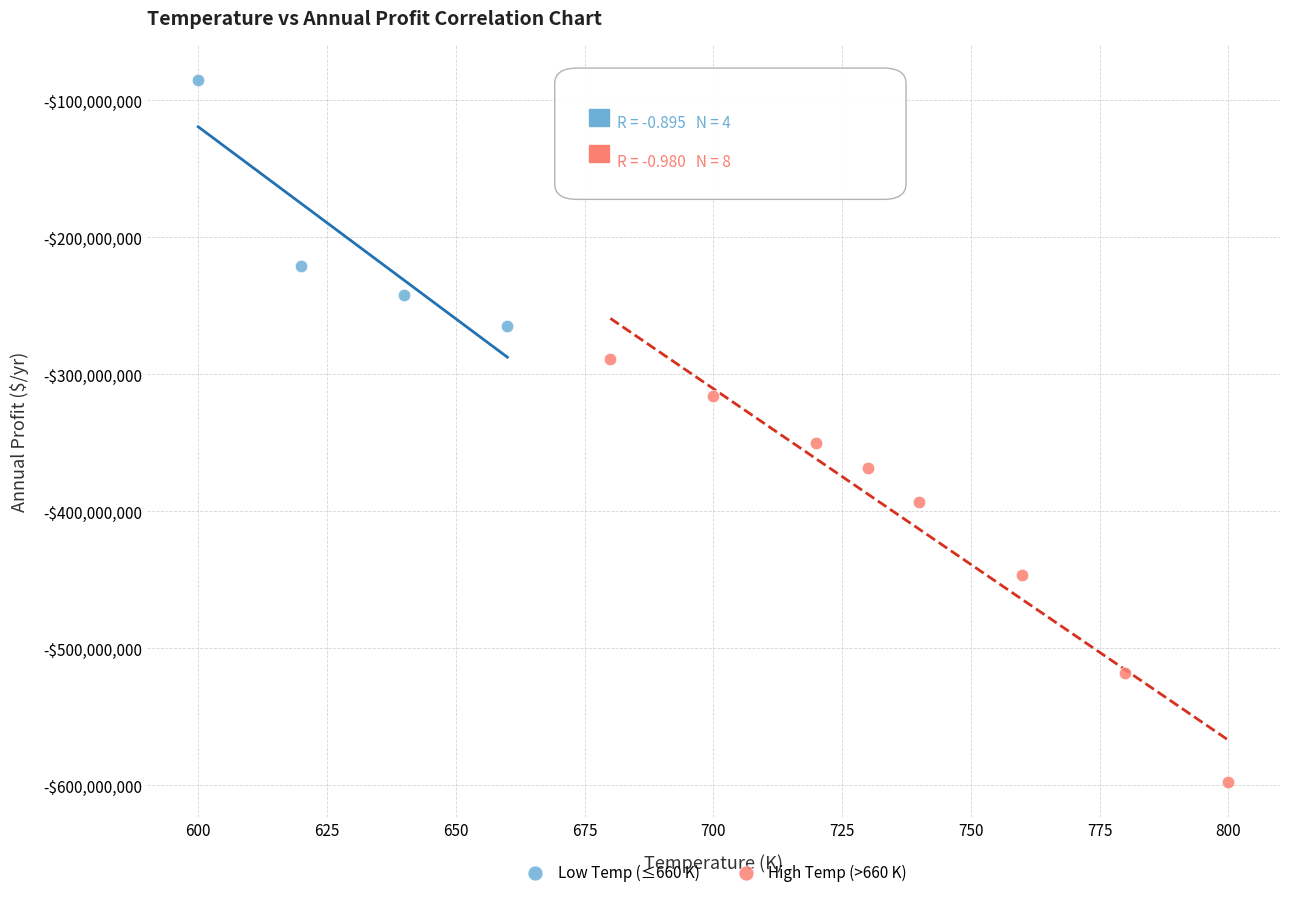

Which series reaches the minimum Y coordinate?

High Temp (>660 K)